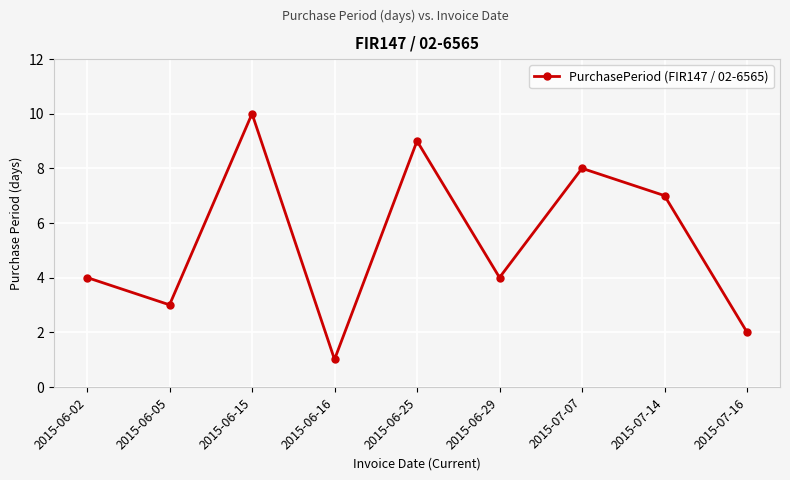

What is the label of the 5th point from the left?

2015-06-25